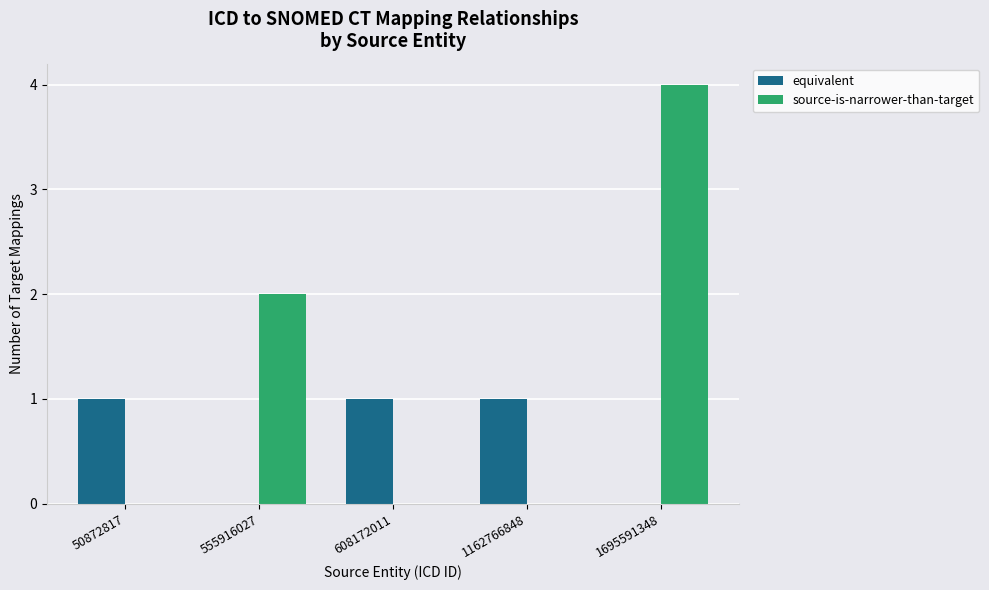

Which series has the largest range (max minus min)?

source-is-narrower-than-target